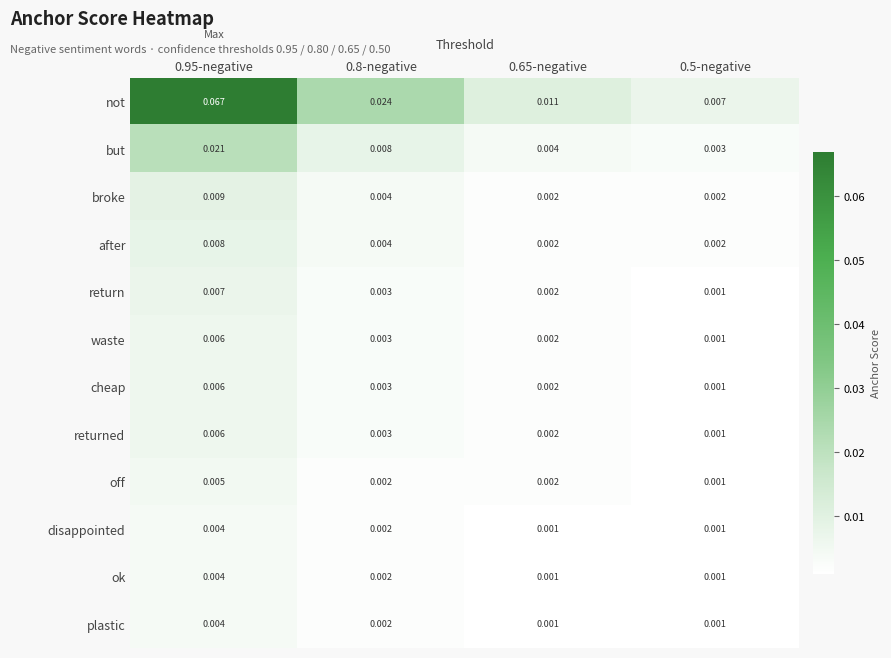

Which series has the largest range (max minus min)?

not